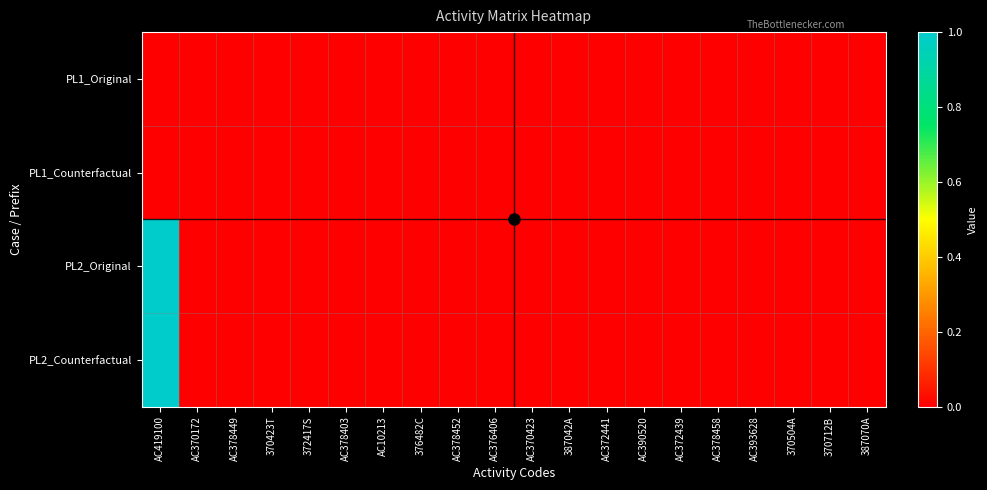

Between AC376406 and AC372439, which is larger?

AC376406